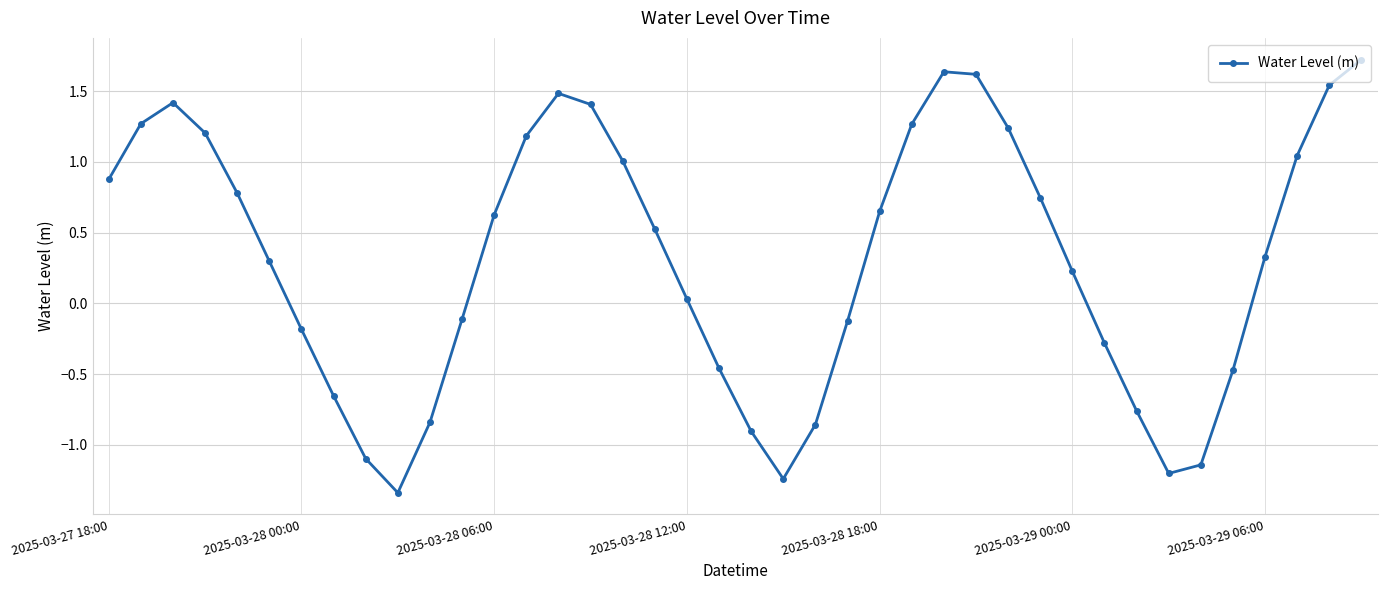

How many points are lower than both their immediate neighbors (excluding endpoints)?

3